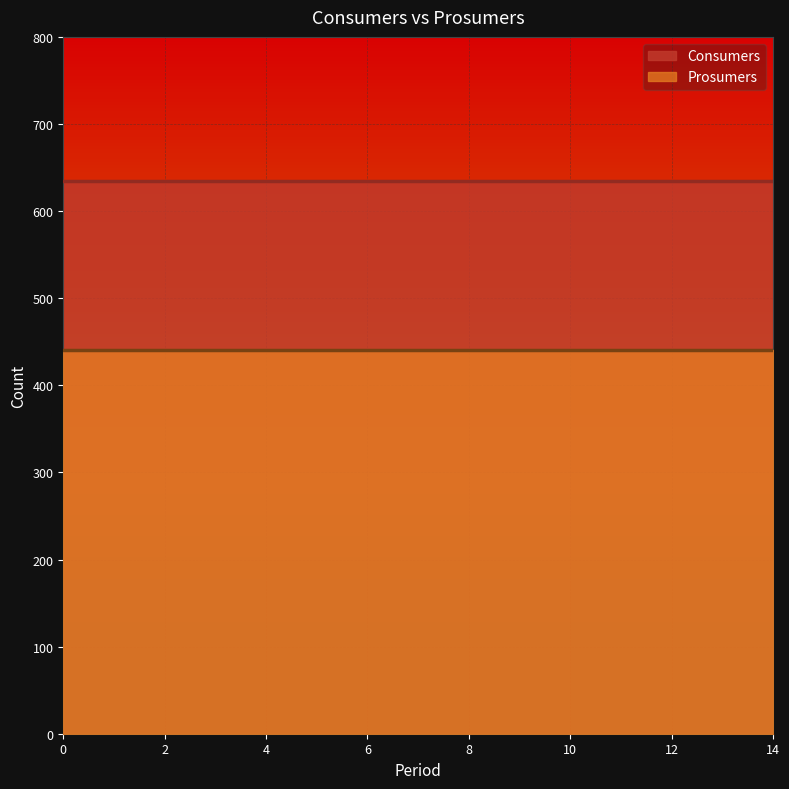

At how many categories does at least one series exceed 515?

15